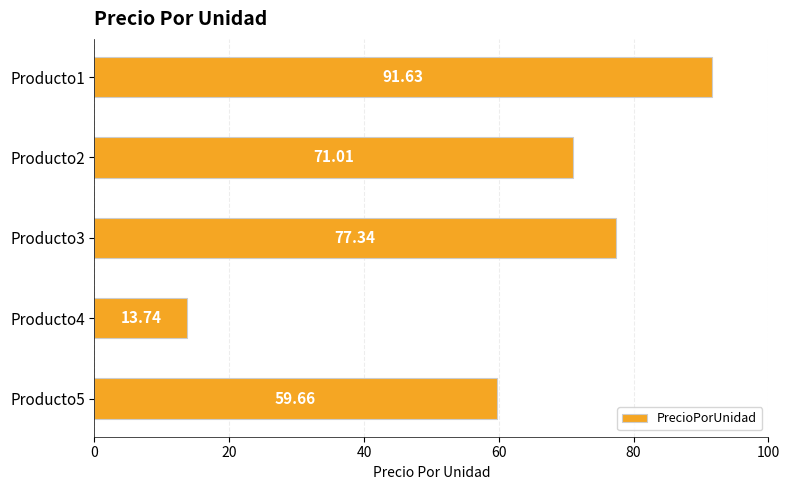

What is the maximum value shown in the chart?

91.6